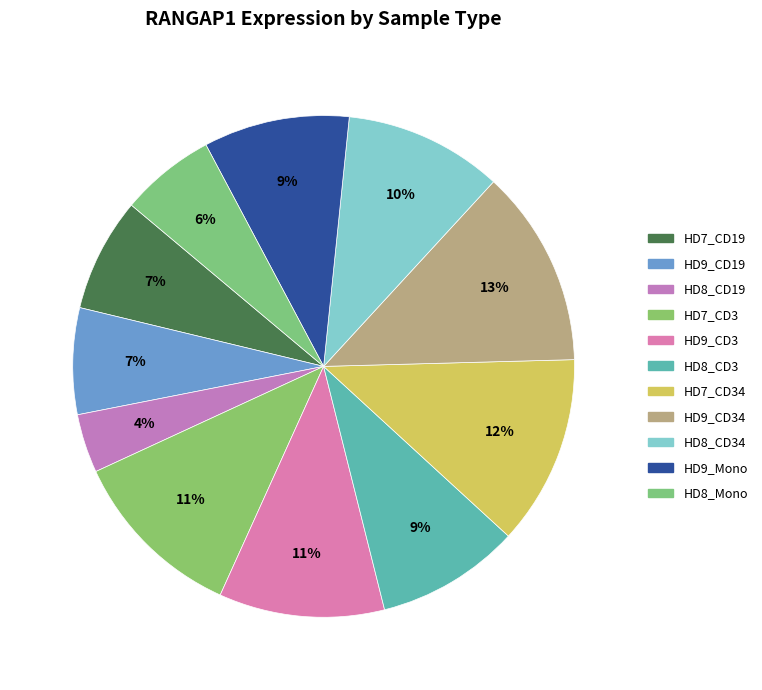

Count the number of slices in the pie.

11